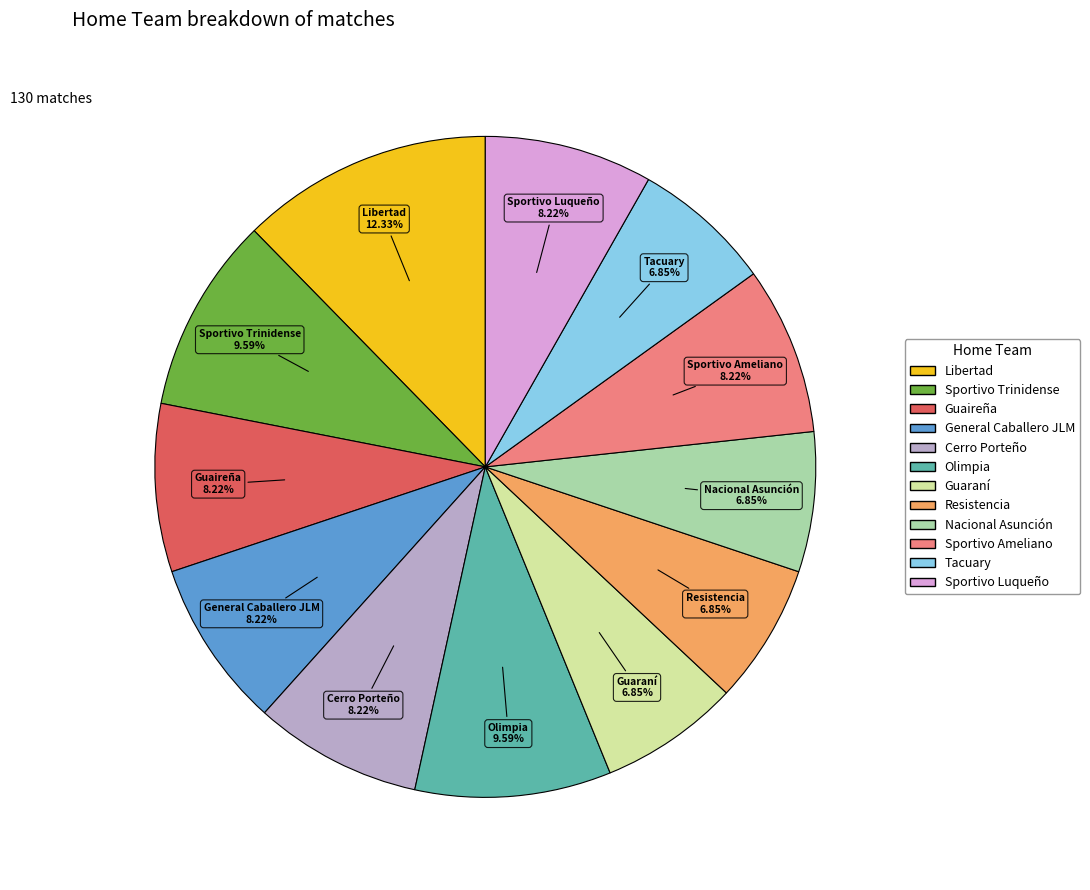

Which slice is the largest?

Libertad